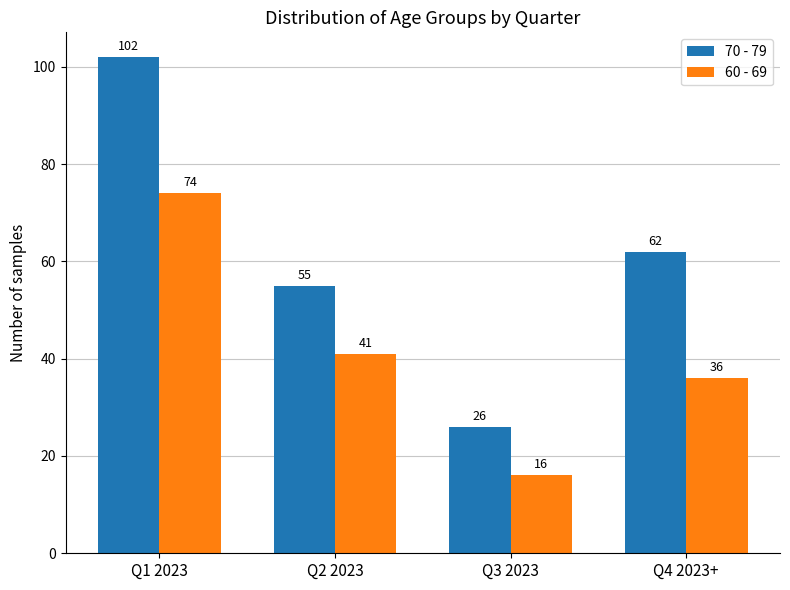

Reading left to right, what are all the values shown in this chart?

70 - 79: 102	55	26	62
60 - 69: 74	41	16	36